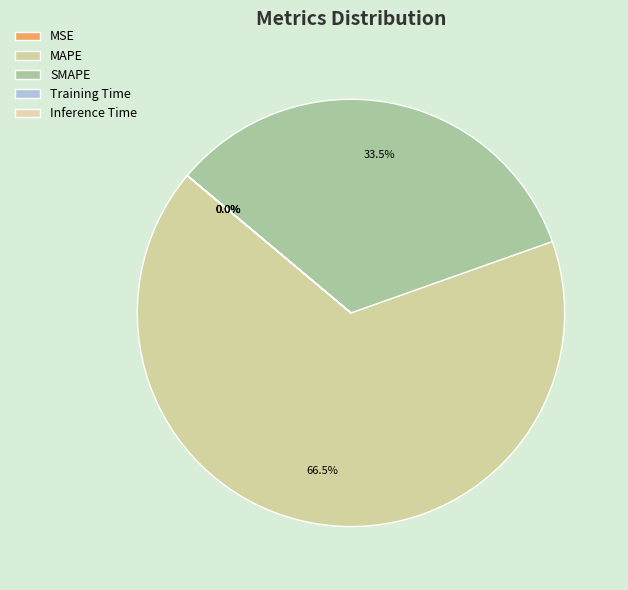

To the nearest percent, what is the difference between the largest and smallest slice percentages?

67%